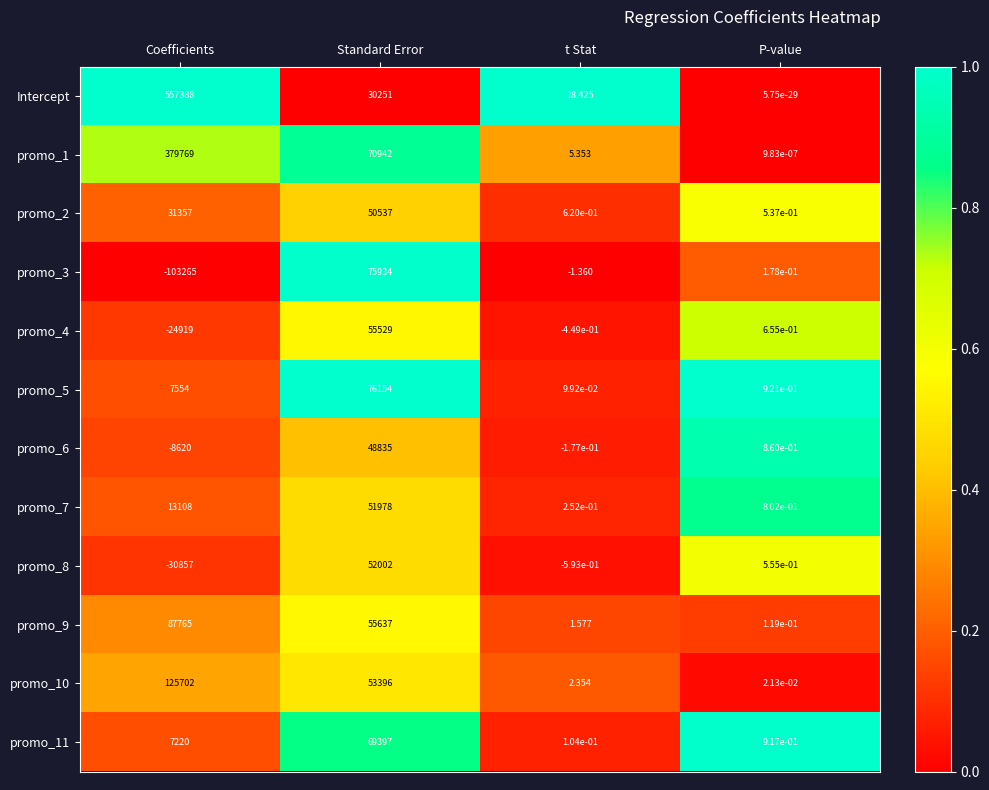

Where is promo_9 nearest to the value 43882?

Standard Error